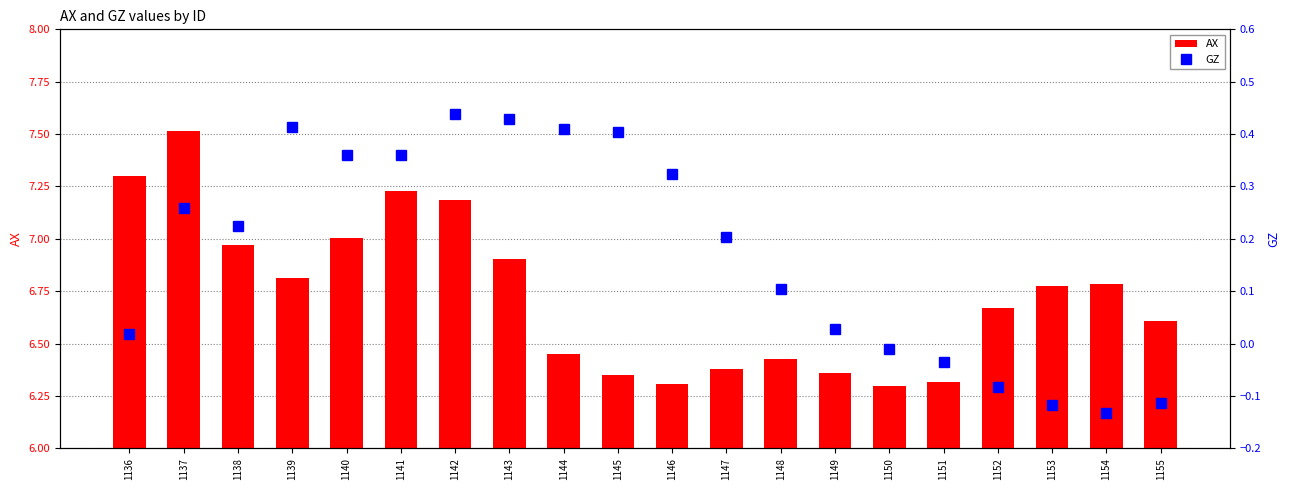

What are all the series names shown in the legend?

AX, GZ